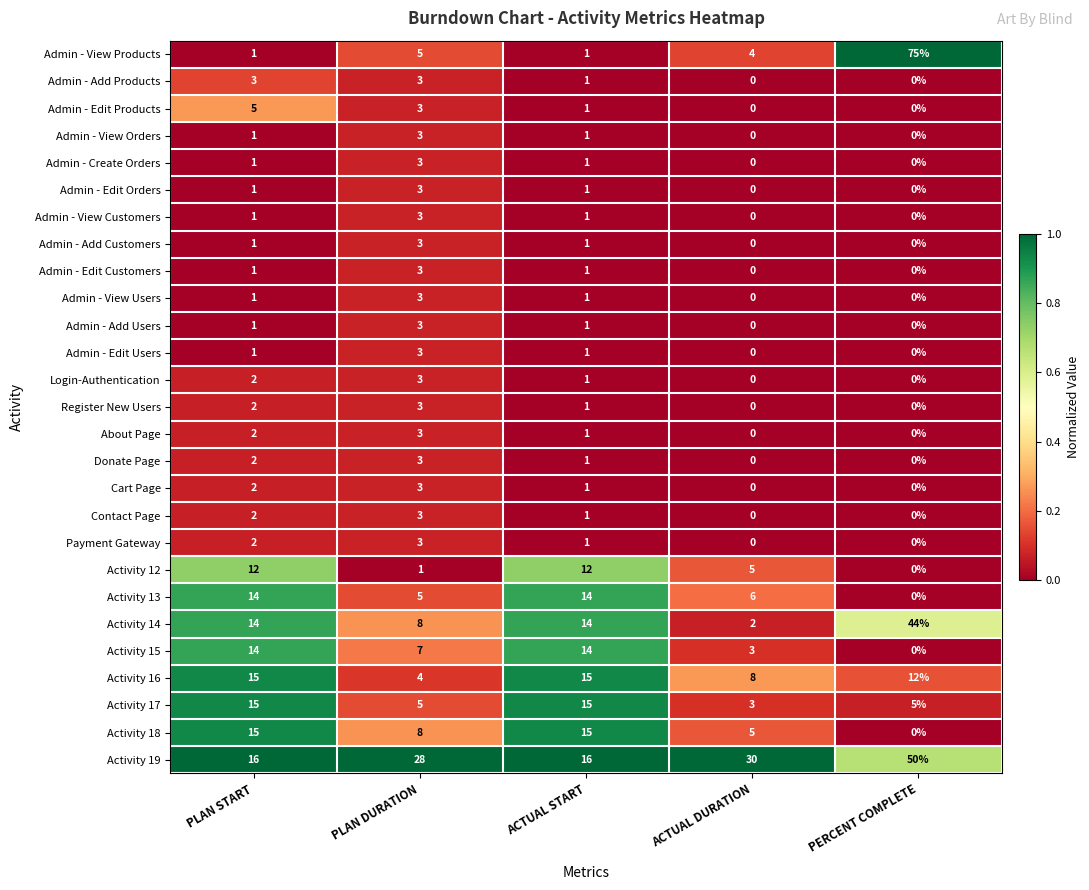

What is the difference between the Cart Page values at ACTUAL DURATION and PLAN DURATION?

3